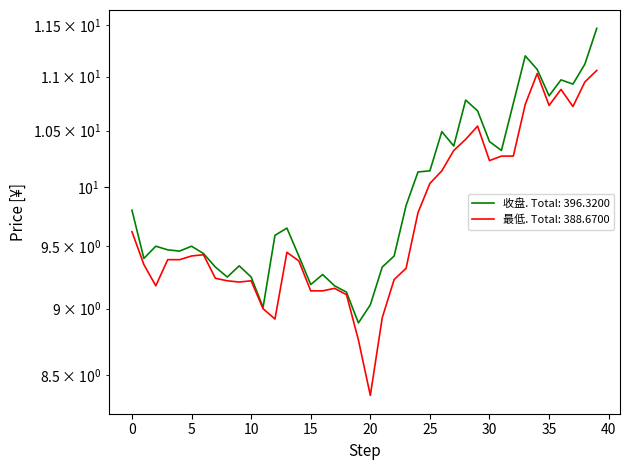

List the series in order of their peak value, lowest first.

最低, 收盘